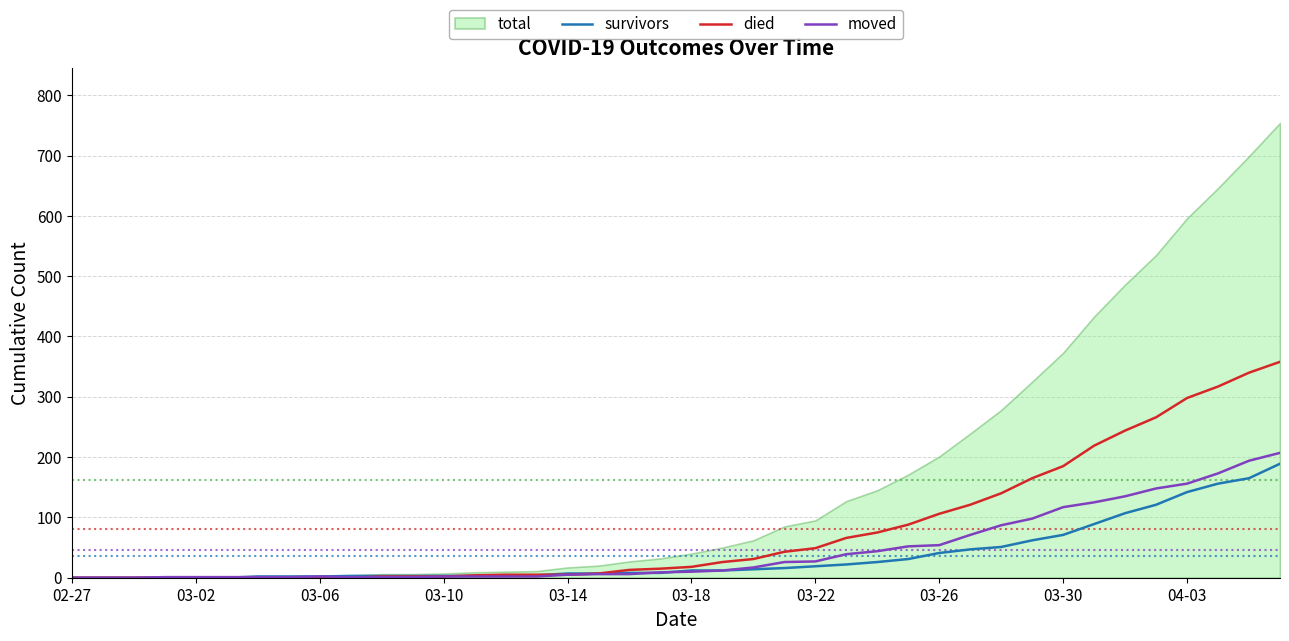

What is the maximum value for survivors?

189